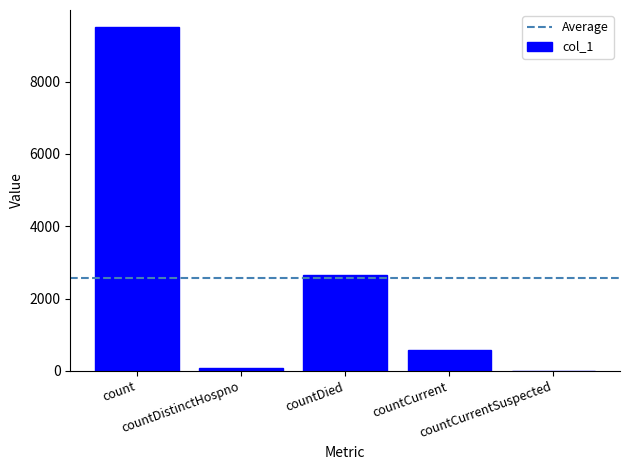

Reading left to right, what are all the values shown in this chart?

count=9507	countDistinctHospno=76	countDied=2654	countCurrent=582	countCurrentSuspected=0